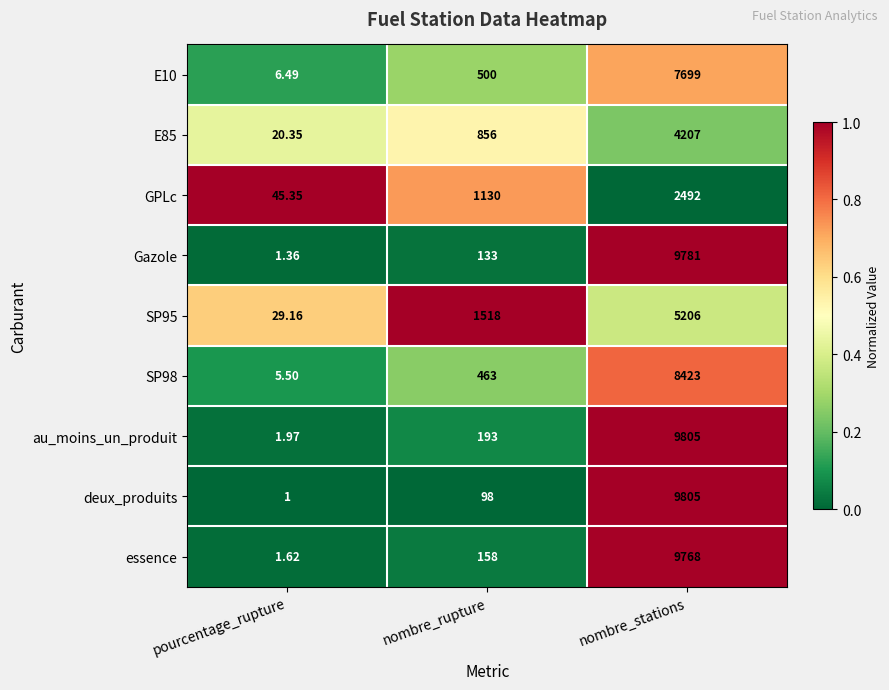

Where is essence nearest to the value 4884?

nombre_rupture